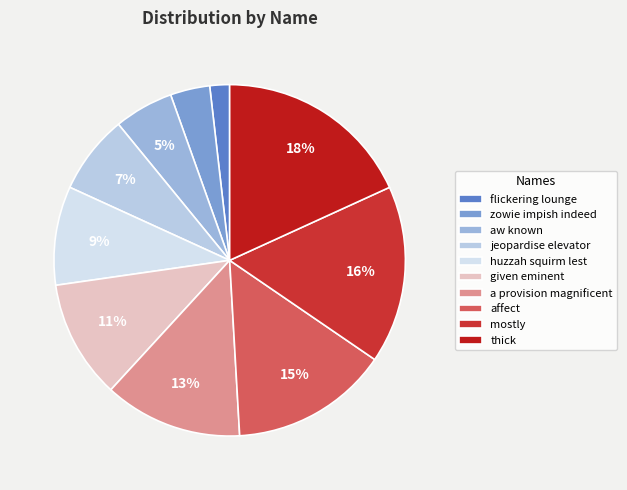

Does zowie impish indeed account for over 50% of the chart?

No